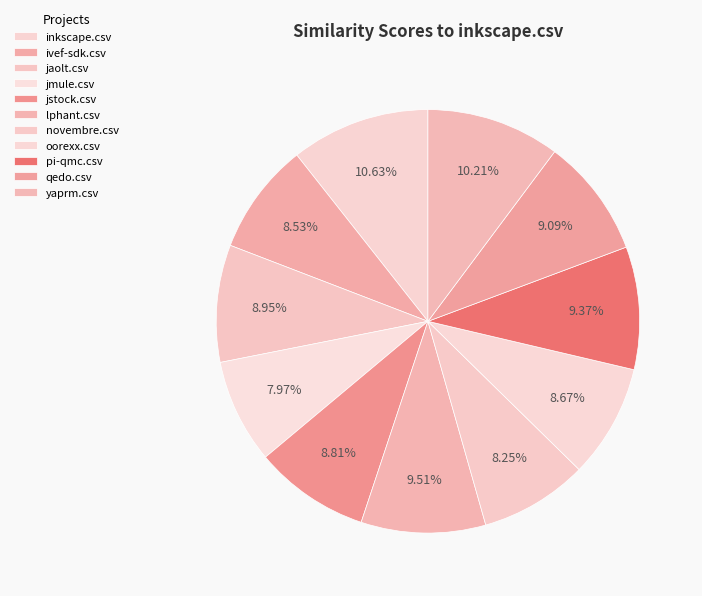

Count the number of slices in the pie.

11